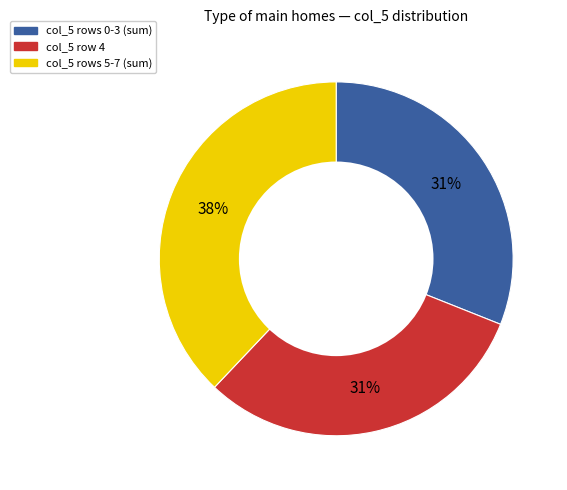

To the nearest percent, what is the average slice percentage?

33%